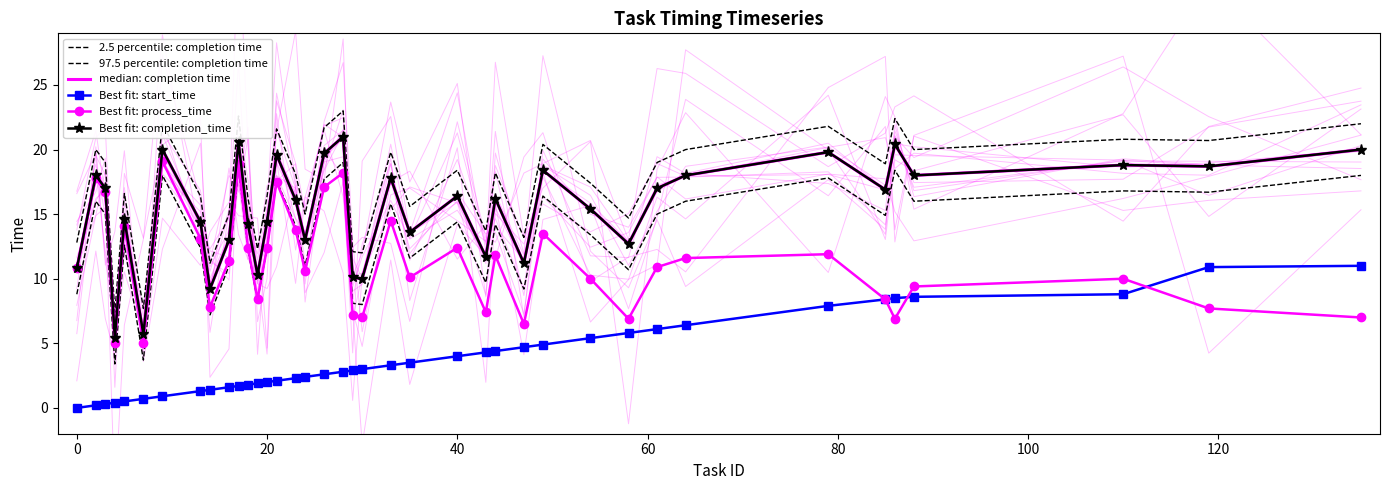

What is the maximum value shown in the chart?

23.0